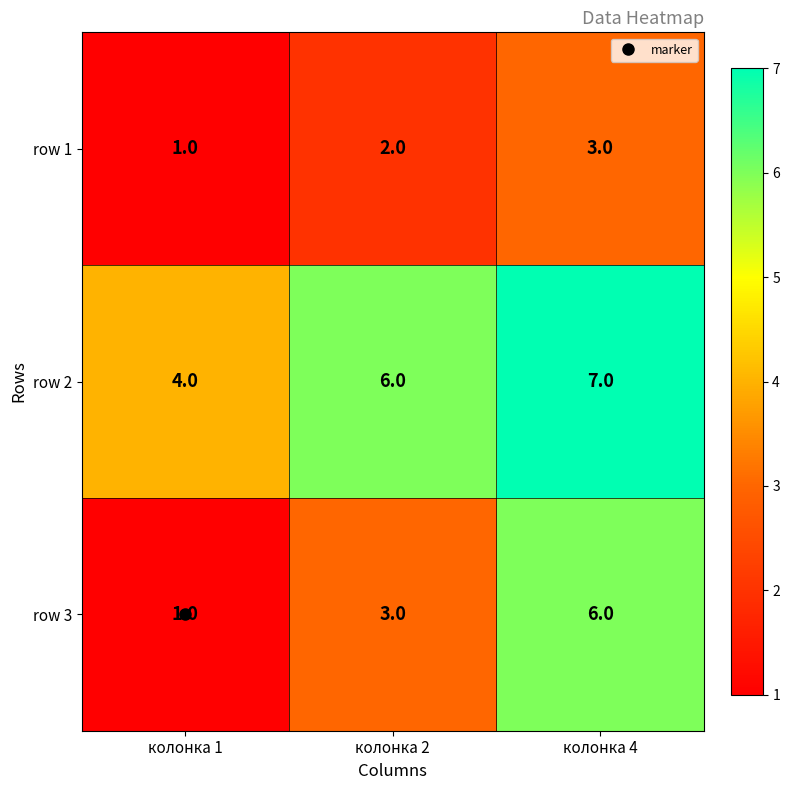

At which category is the sum across all series the highest?

колонка 4